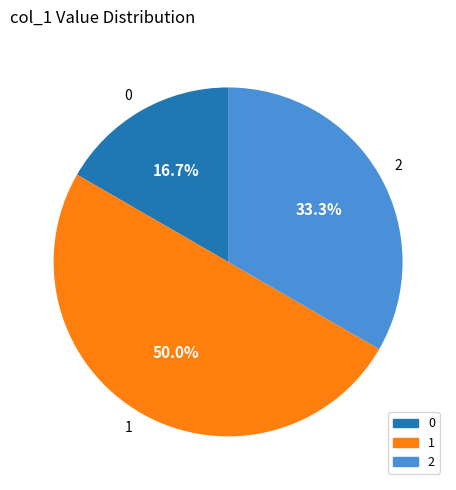

Rank the categories by value from lowest to highest.

0, 2, 1